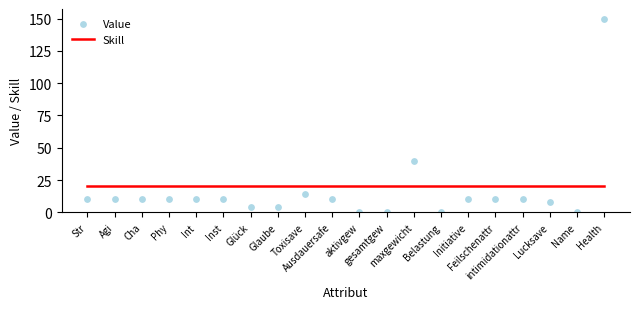

At how many categories does at least one series exceed 45?

1